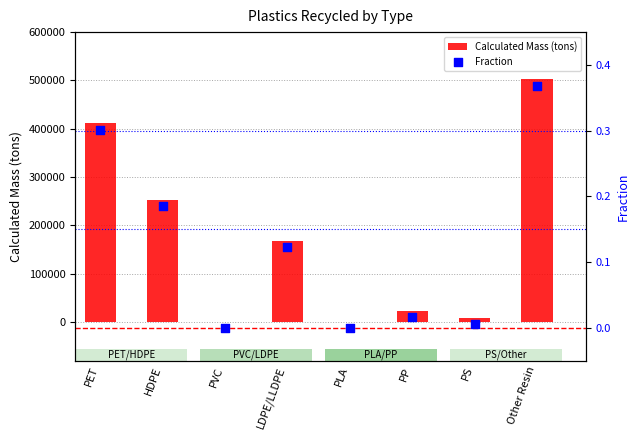

At which category is the sum across all series the highest?

Other Resin